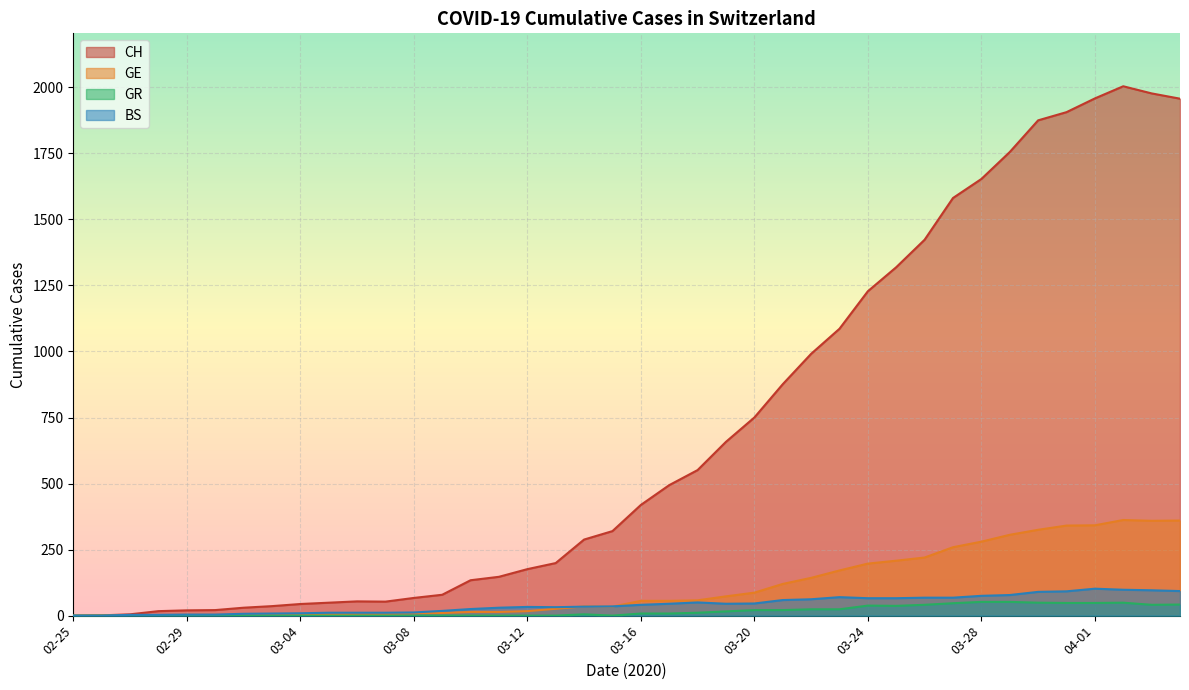

What is the maximum value shown in the chart?

2004